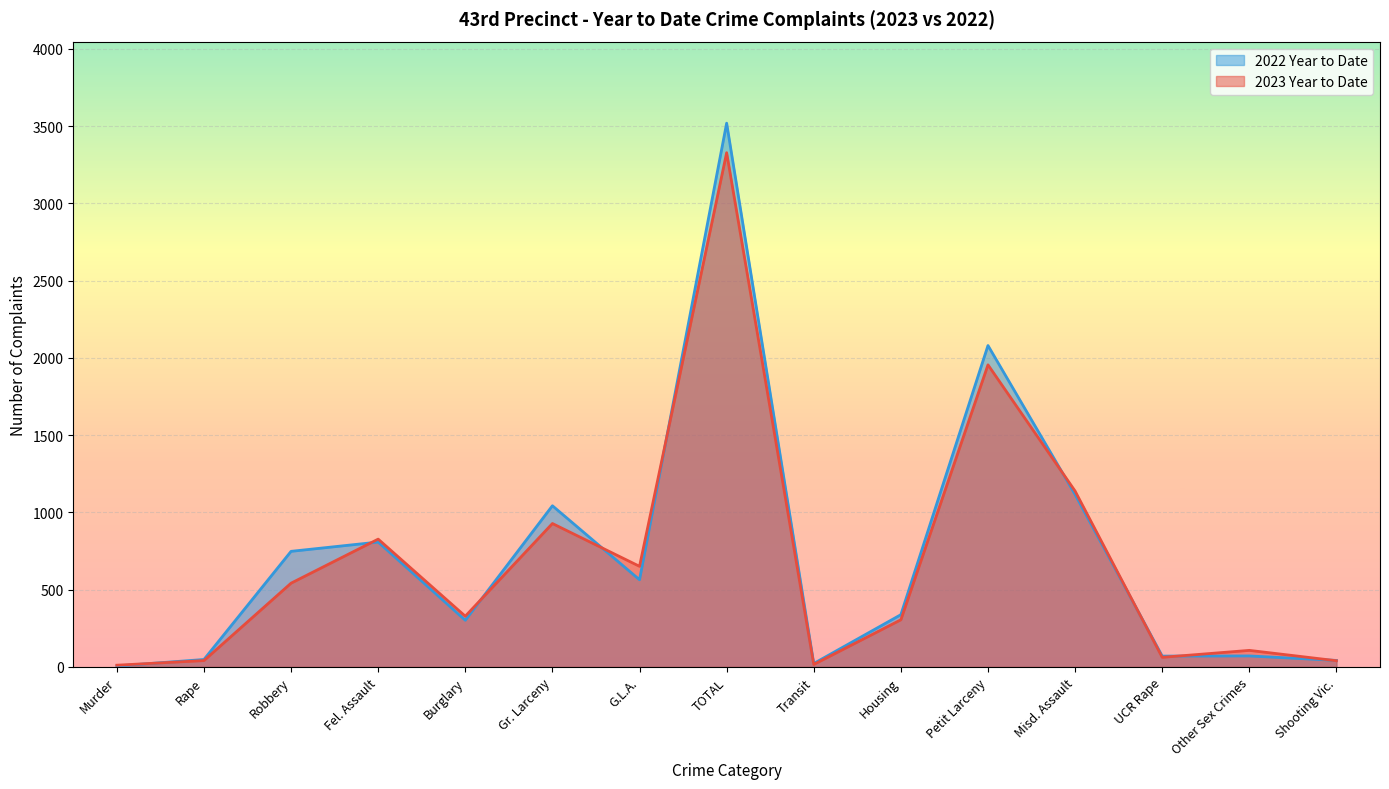

What is the sum of all 2023 Year to Date values?

10279